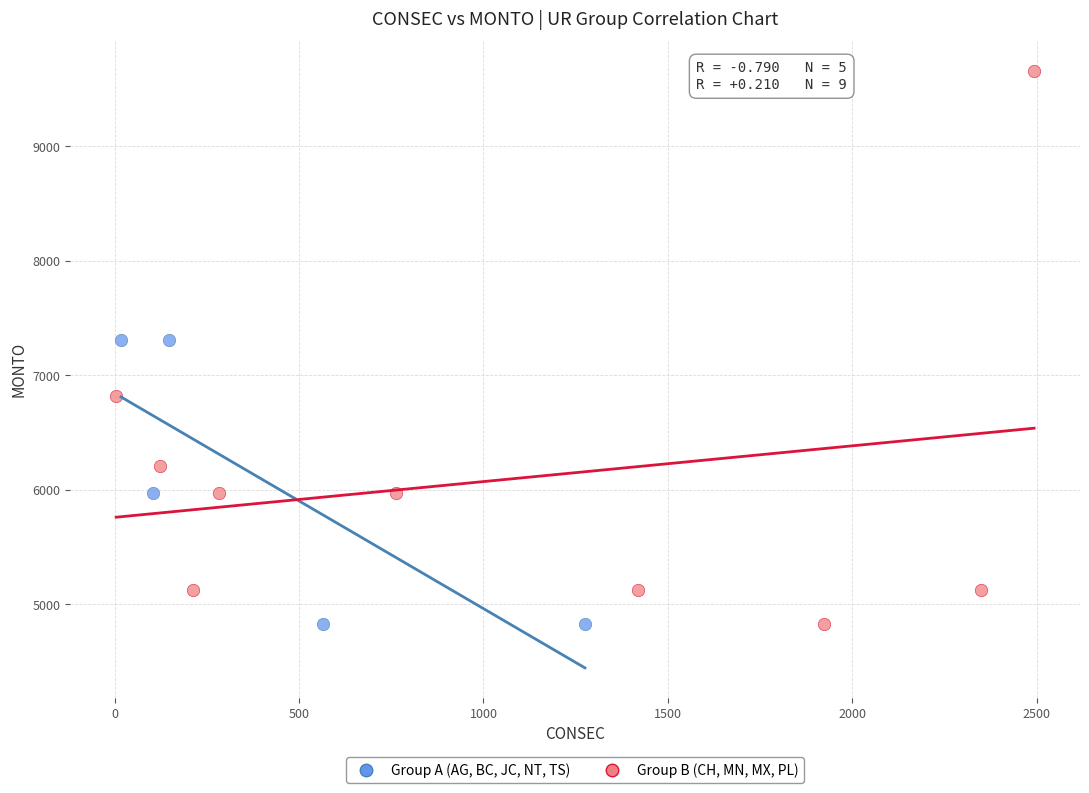

Which series contains the highest Y value?

Group B (CH, MN, MX, PL)